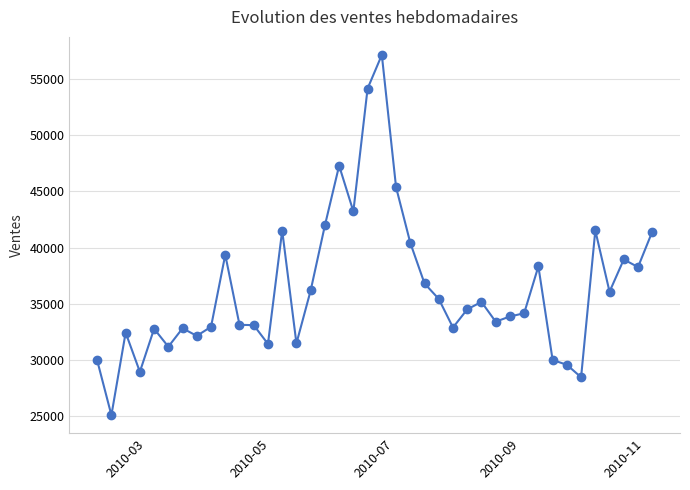

What is the sum of all values?

1452901.2